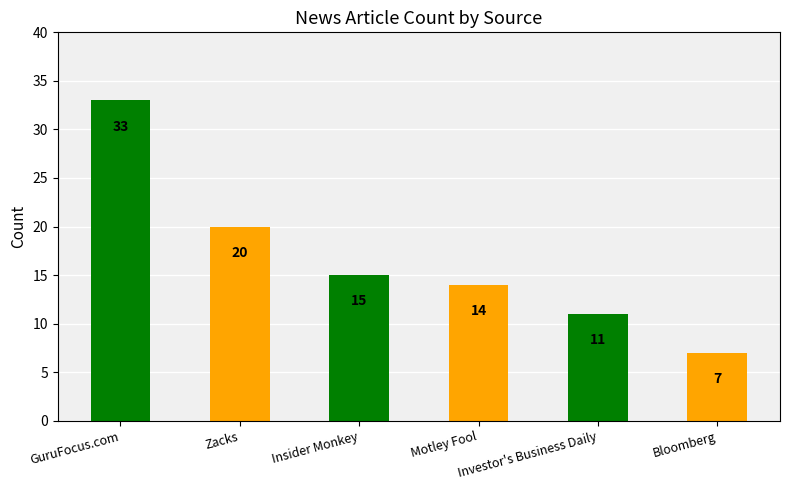

Between GuruFocus.com and Motley Fool, which is larger?

GuruFocus.com